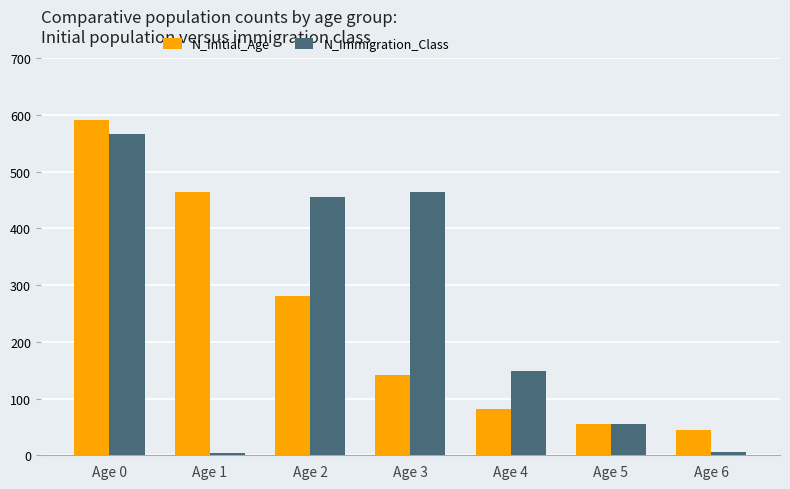

Which series has the largest range (max minus min)?

N_Immigration_Class